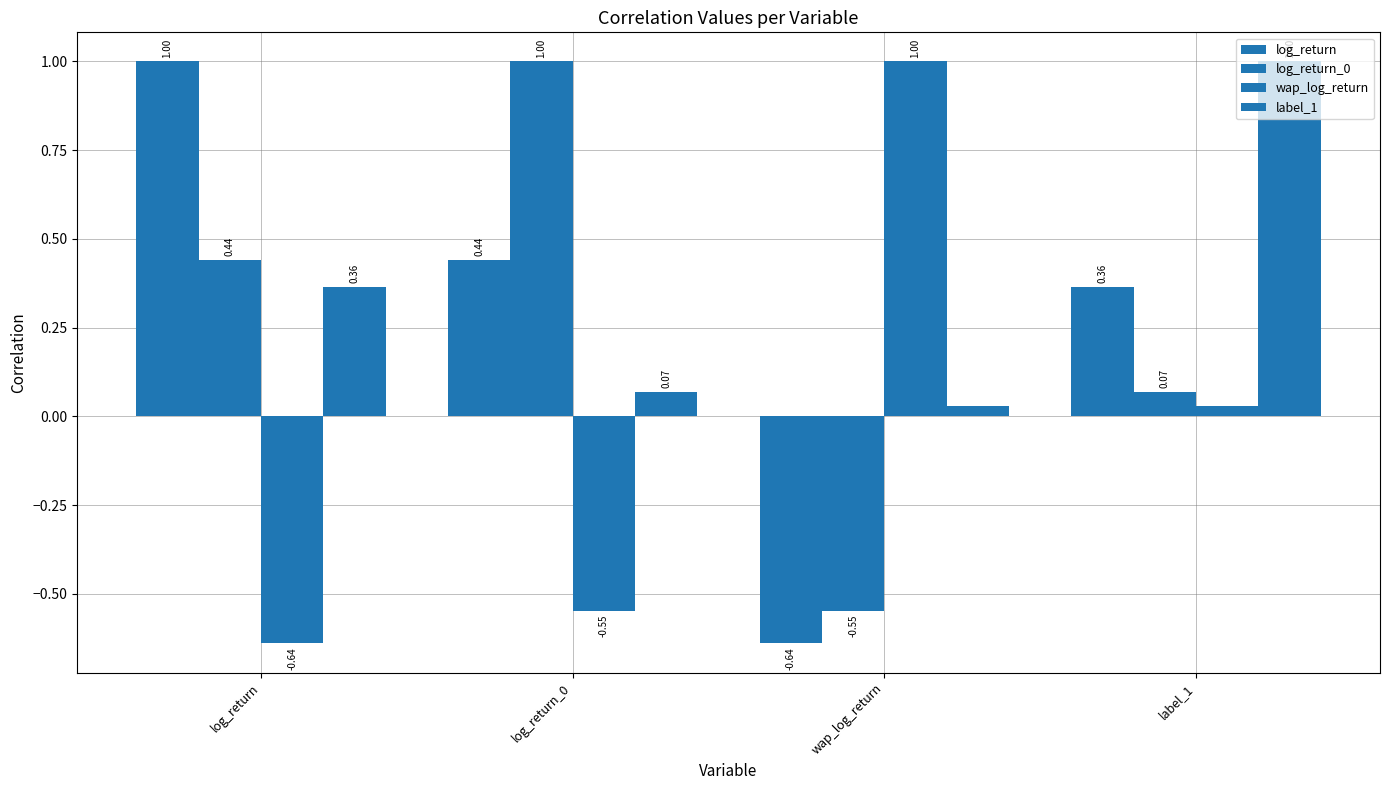

What is the difference between the maximum and minimum values in the label_1 series?

1.0